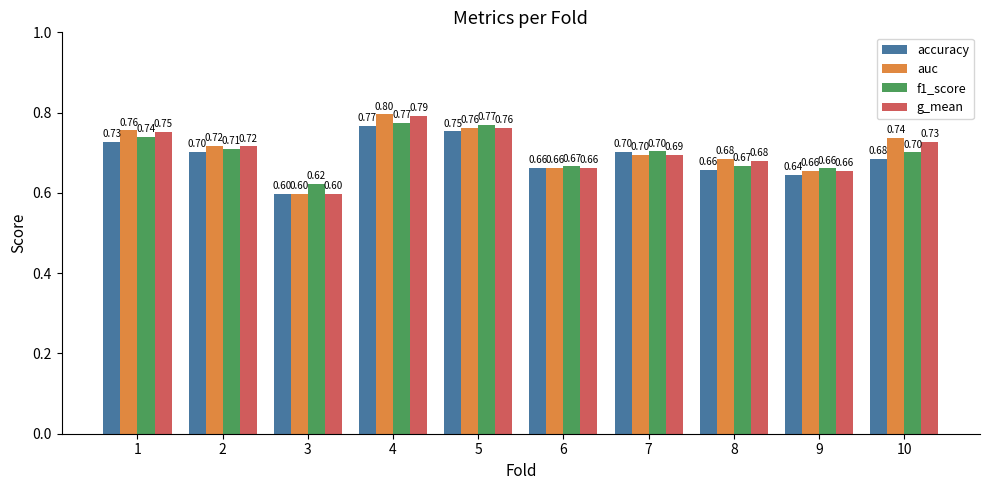

Between 6 and 9, which series saw the biggest shift?

accuracy